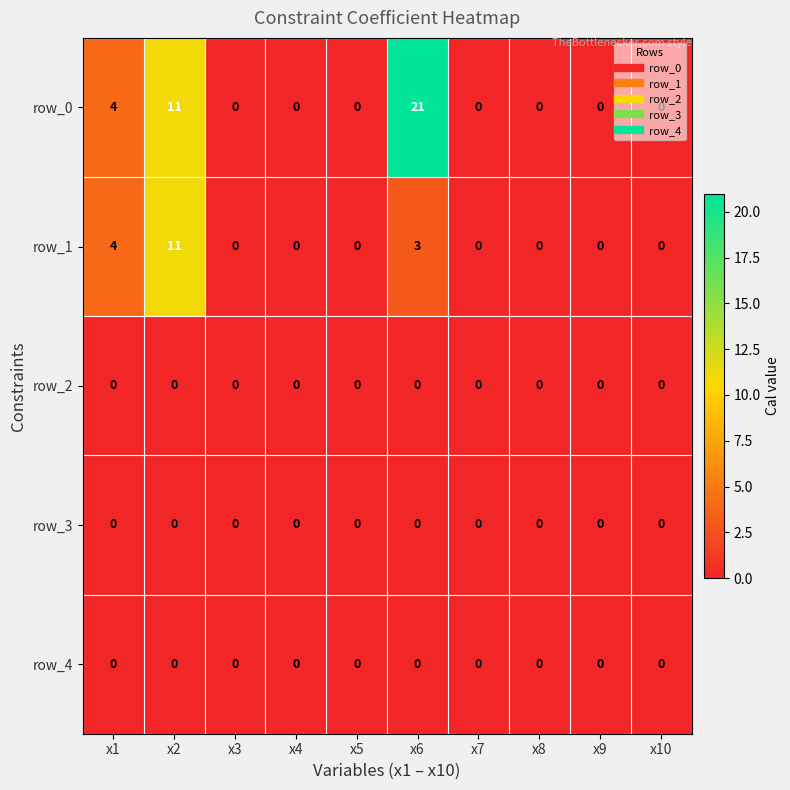

At which category is the sum across all series the highest?

x6